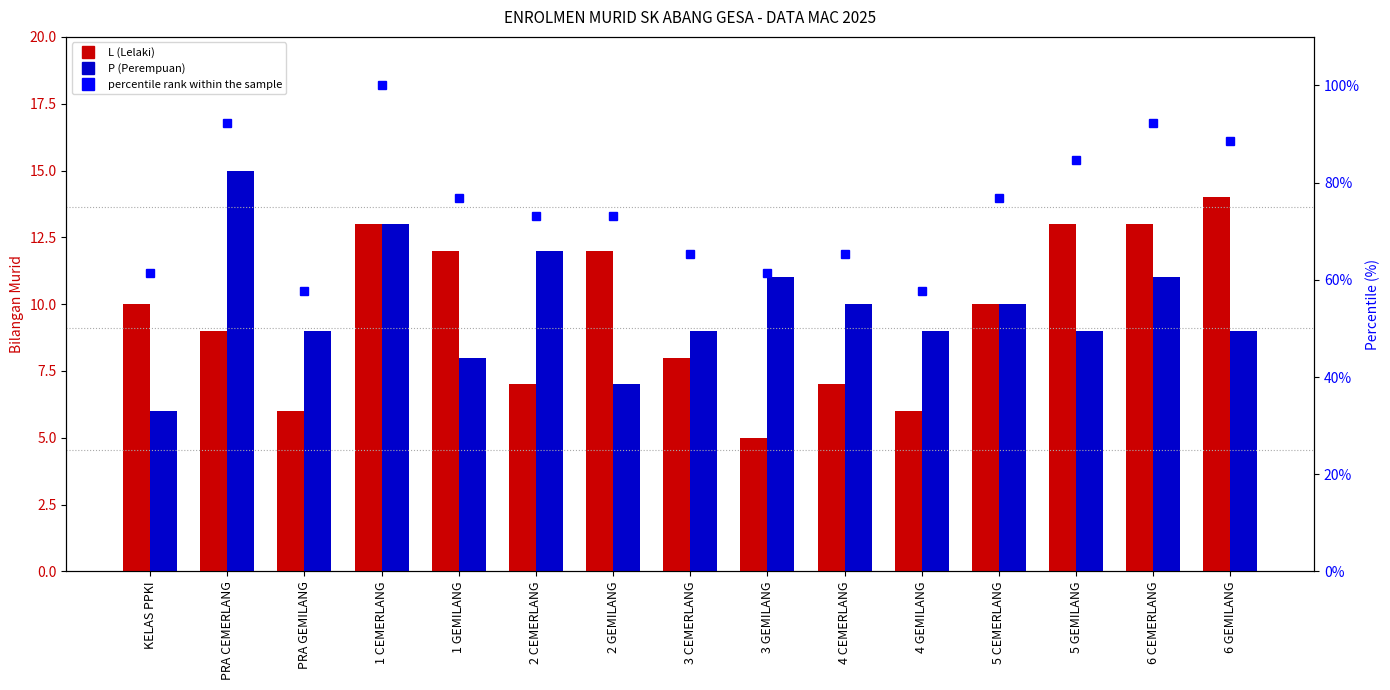

Reading left to right, list all the values displayed in this chart.

L: 10.0	9.0	6.0	13.0	12.0	7.0	12.0	8.0	5.0	7.0	6.0	10.0	13.0	13.0	14.0
P: 6.0	15.0	9.0	13.0	8.0	12.0	7.0	9.0	11.0	10.0	9.0	10.0	9.0	11.0	9.0
percentile rank within the sample: 61.5	92.3	57.7	100.0	76.9	73.1	73.1	65.4	61.5	65.4	57.7	76.9	84.6	92.3	88.5